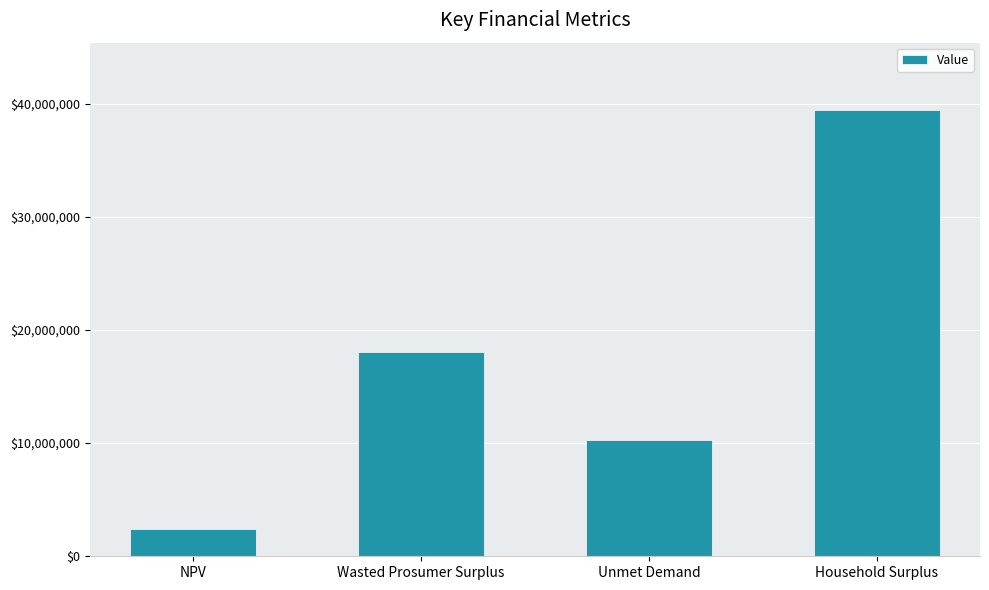

Reading right to left, extract all data points from this chart.

Household Surplus=39473271.8	Unmet Demand=10301282.3	Wasted Prosumer Surplus=18096563.9	NPV=2415655.5